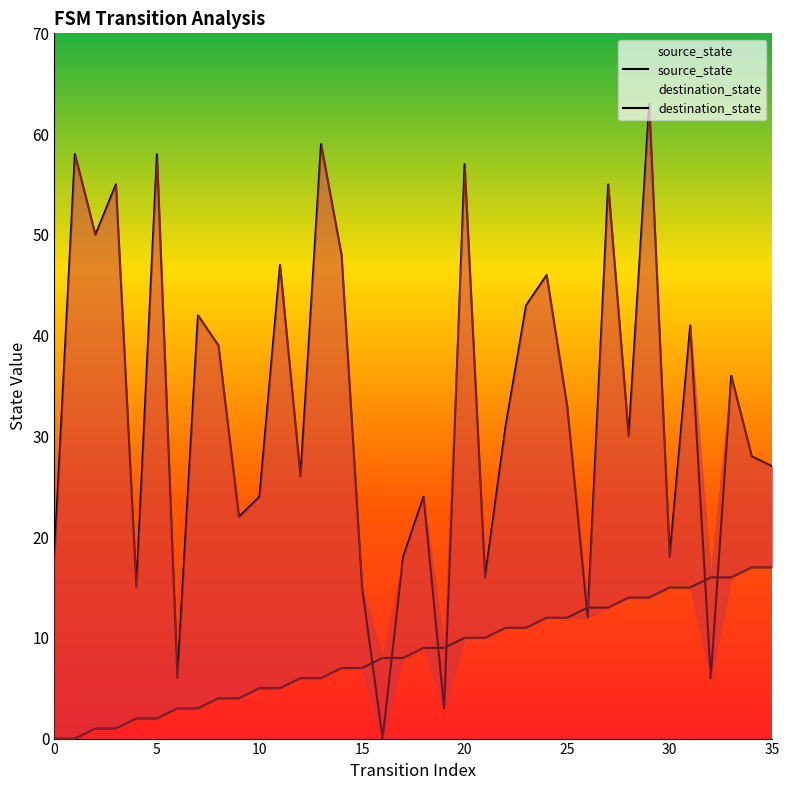

What are all the series names shown in the legend?

source_state, destination_state